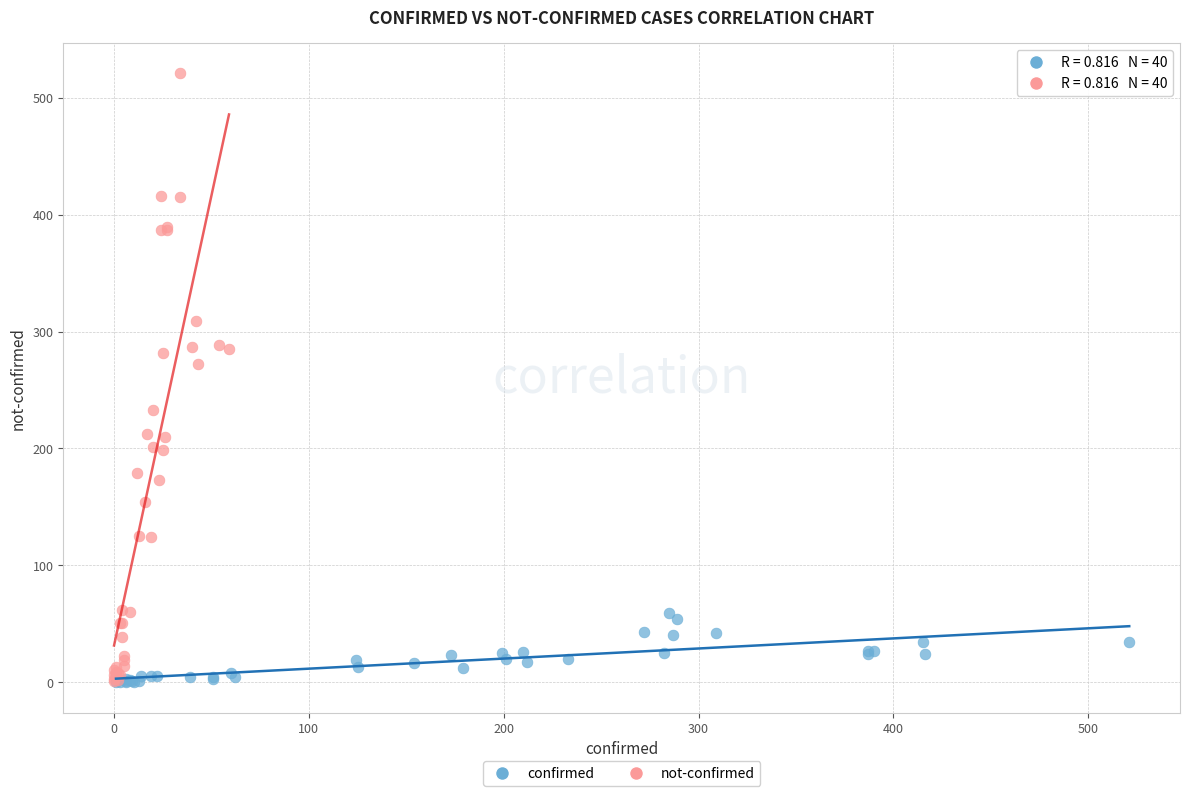

What are all the series names shown in the legend?

confirmed, not-confirmed